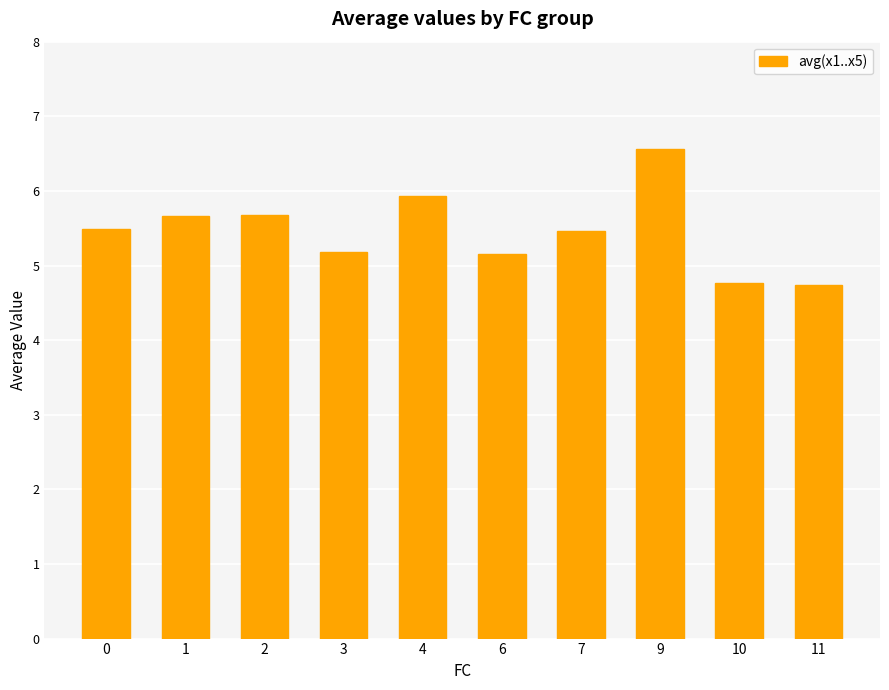

What is the greatest value displayed?

6.6